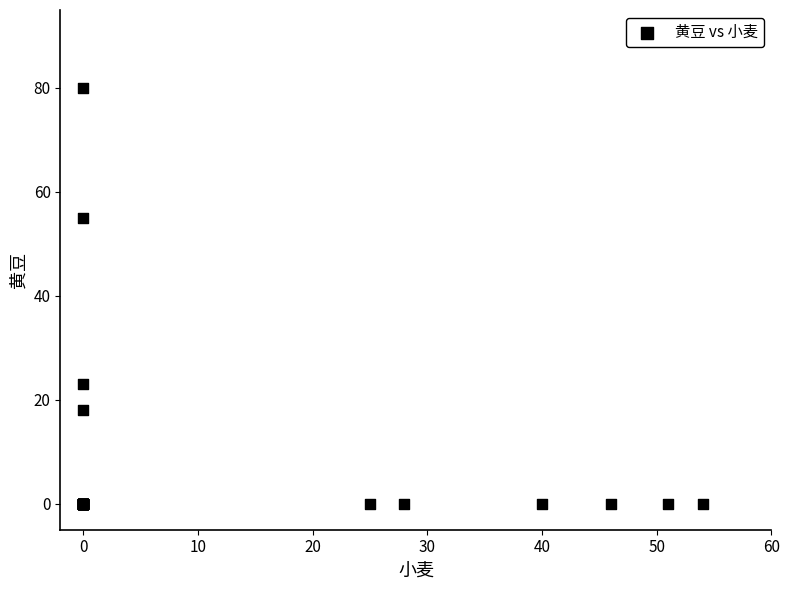

What Y value in the scatter plot is closest to 40?

55